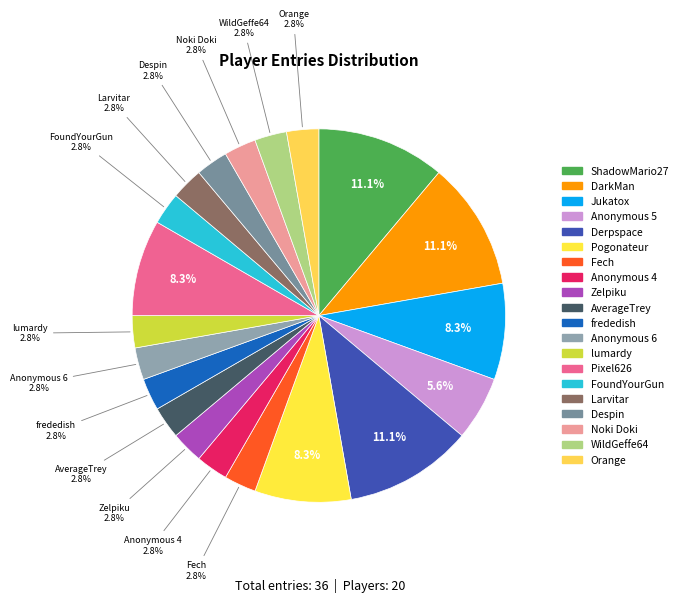

Does any single category account for the majority?

No